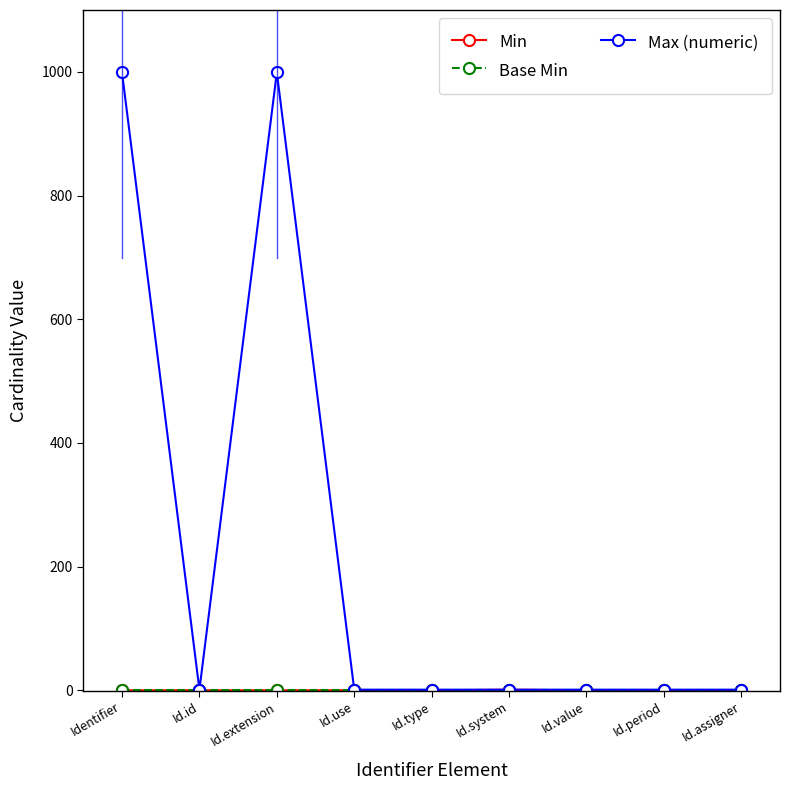

What is the label of the 3rd point from the left?

Id.extension